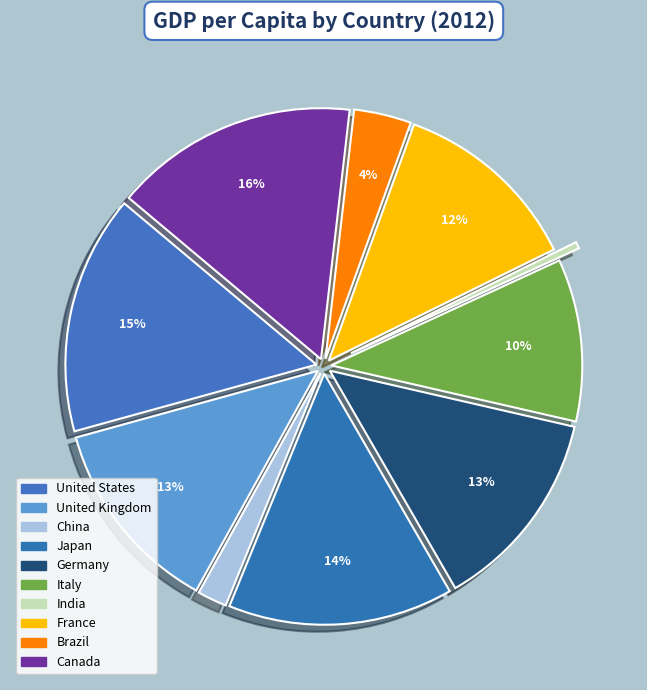

What is the largest slice in the pie chart?

Canada